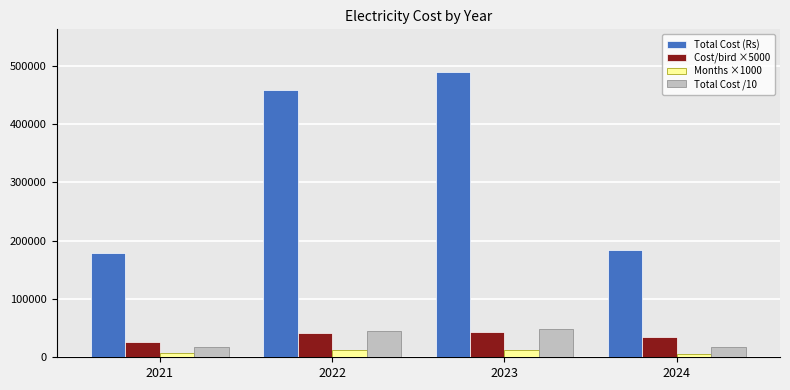

What is the difference between the maximum and minimum values in the Months ×1000 series?

6000.0